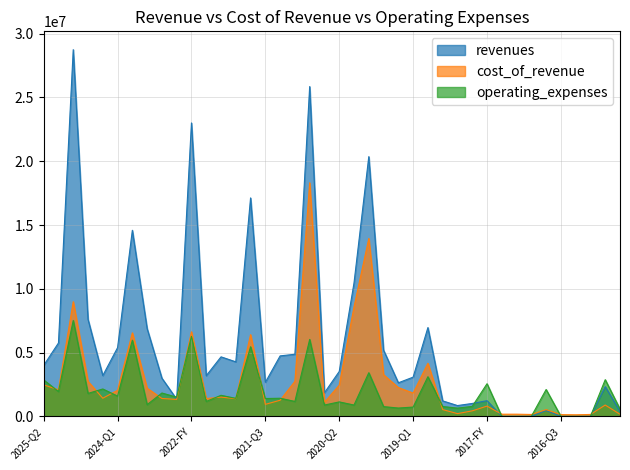

At which label does revenues reach its peak?

2024-FY